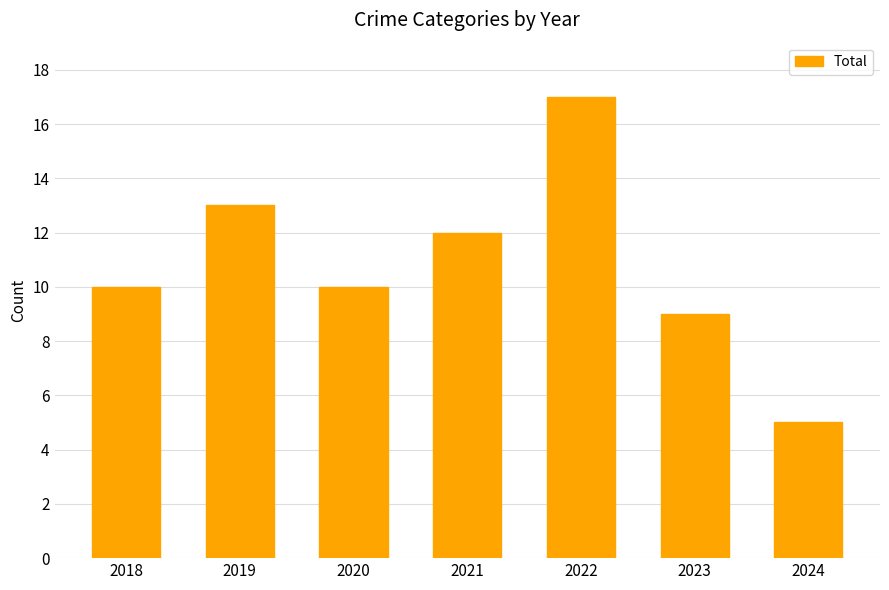

Reading right to left, extract all data points from this chart.

5	9	17	12	10	13	10